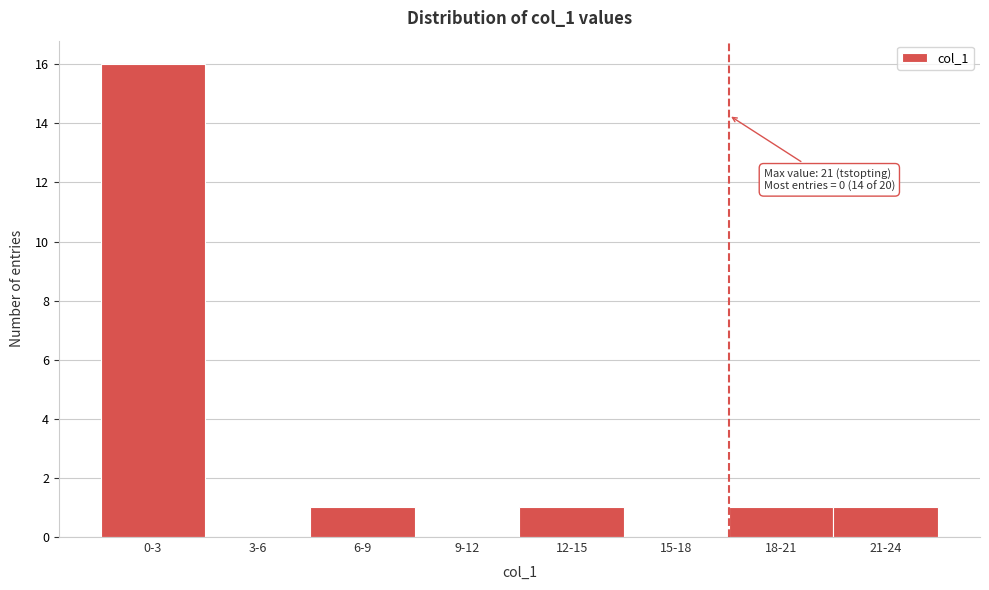

Reading right to left, what are all the values shown in this chart?

21-24=1	18-21=1	15-18=0	12-15=1	9-12=0	6-9=1	3-6=0	0-3=16